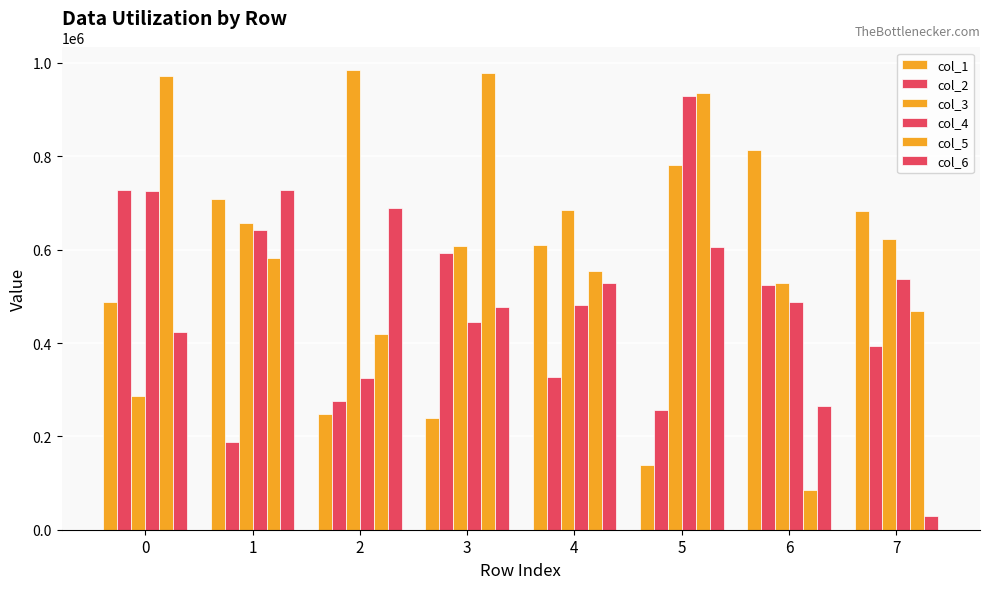

At which label does col_4 reach its minimum?

2